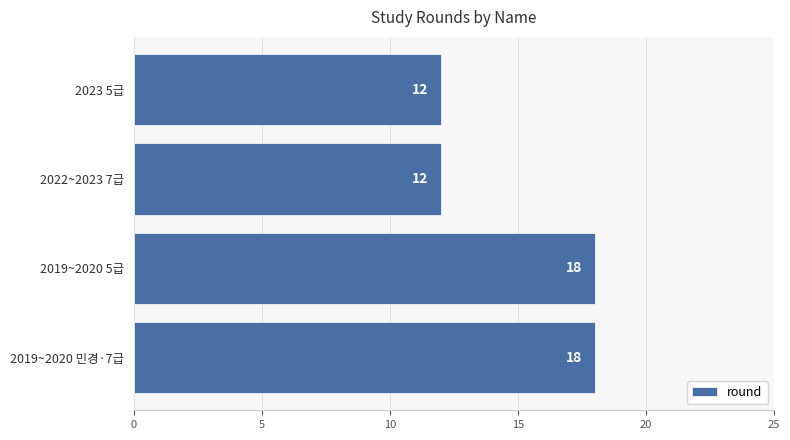

Is it true that the value at 2022~2023 7급 is 5?

False